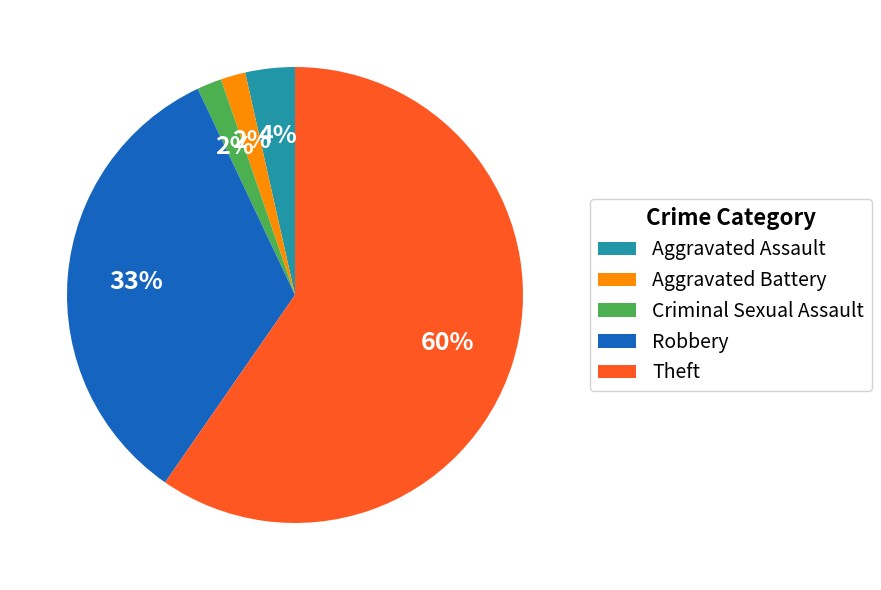

Between Theft and Criminal Sexual Assault, which is larger?

Theft